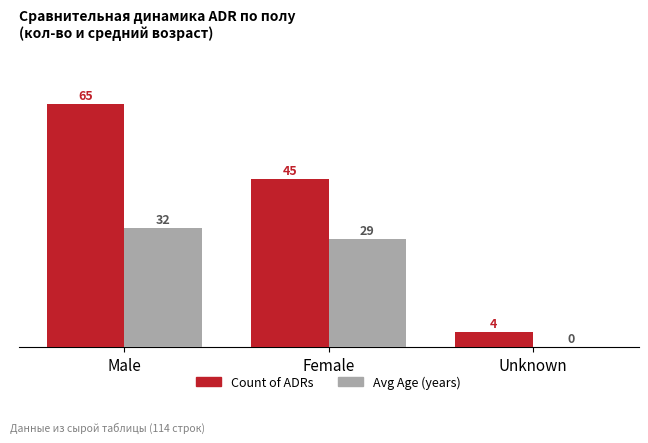

Between Male and Unknown, which series saw the biggest shift?

Count of ADRs